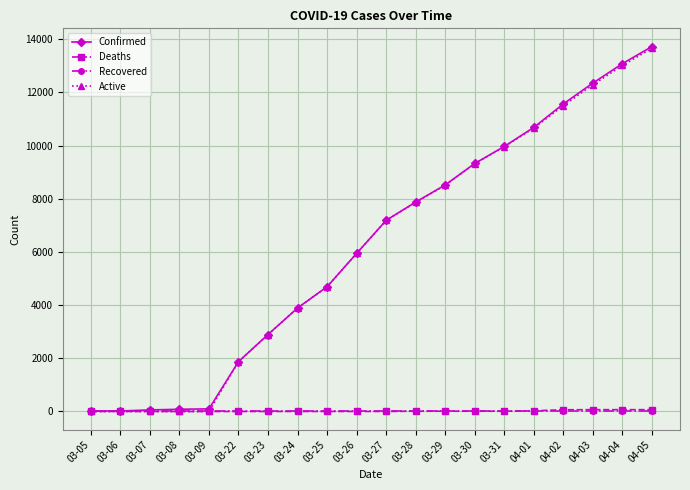

What is the label of the 5th point from the left?

03-09